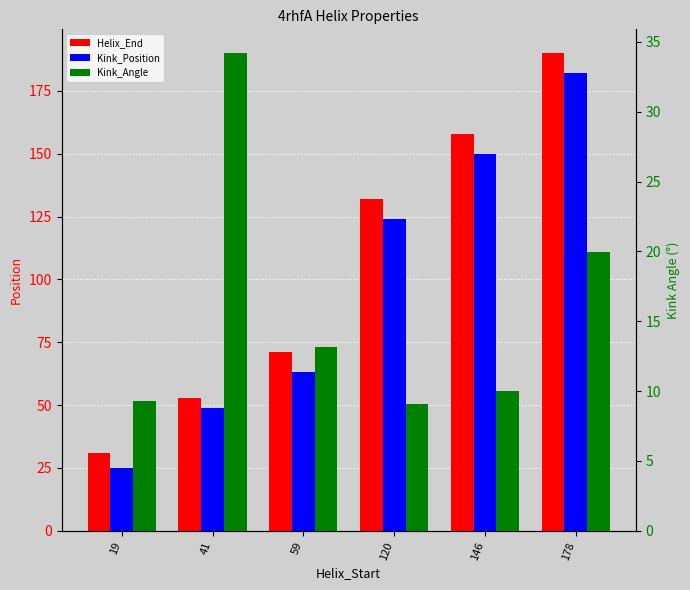

Which series has the largest total across all categories?

Helix_End